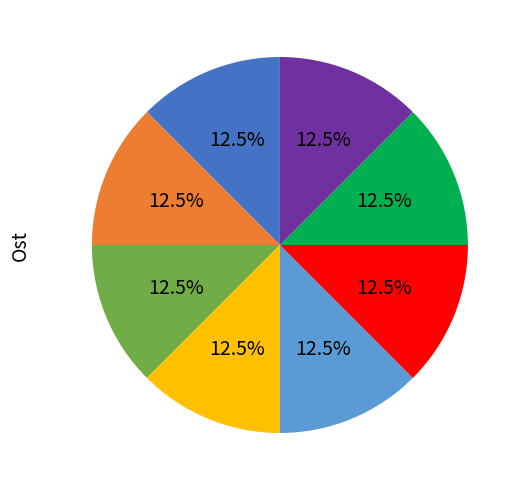

Is there any slice that represents more than half of the pie?

No